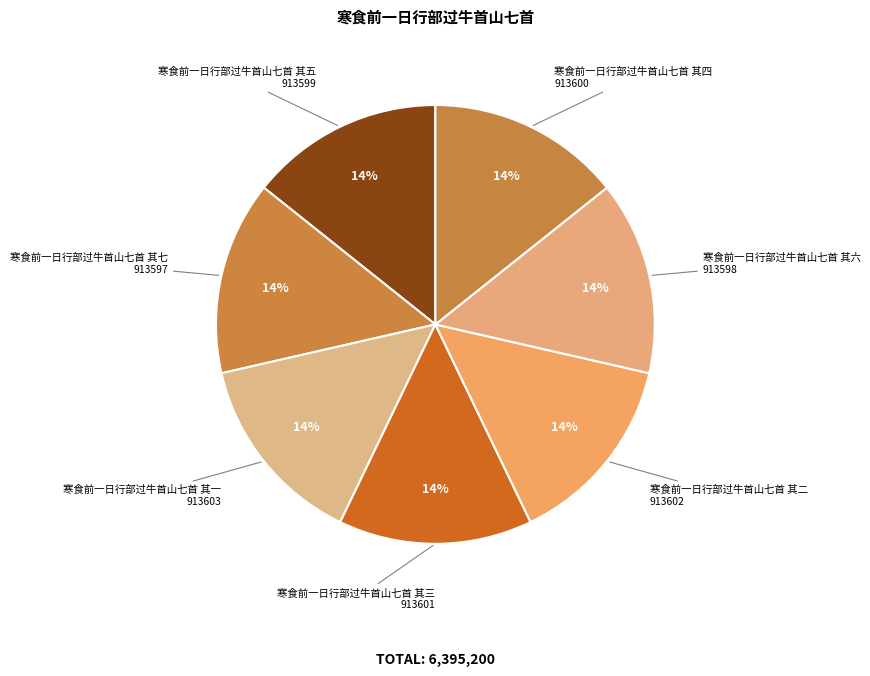

Is the sum of 寒食前一日行部过牛首山七首 其六 and 寒食前一日行部过牛首山七首 其三 greater than half?

No